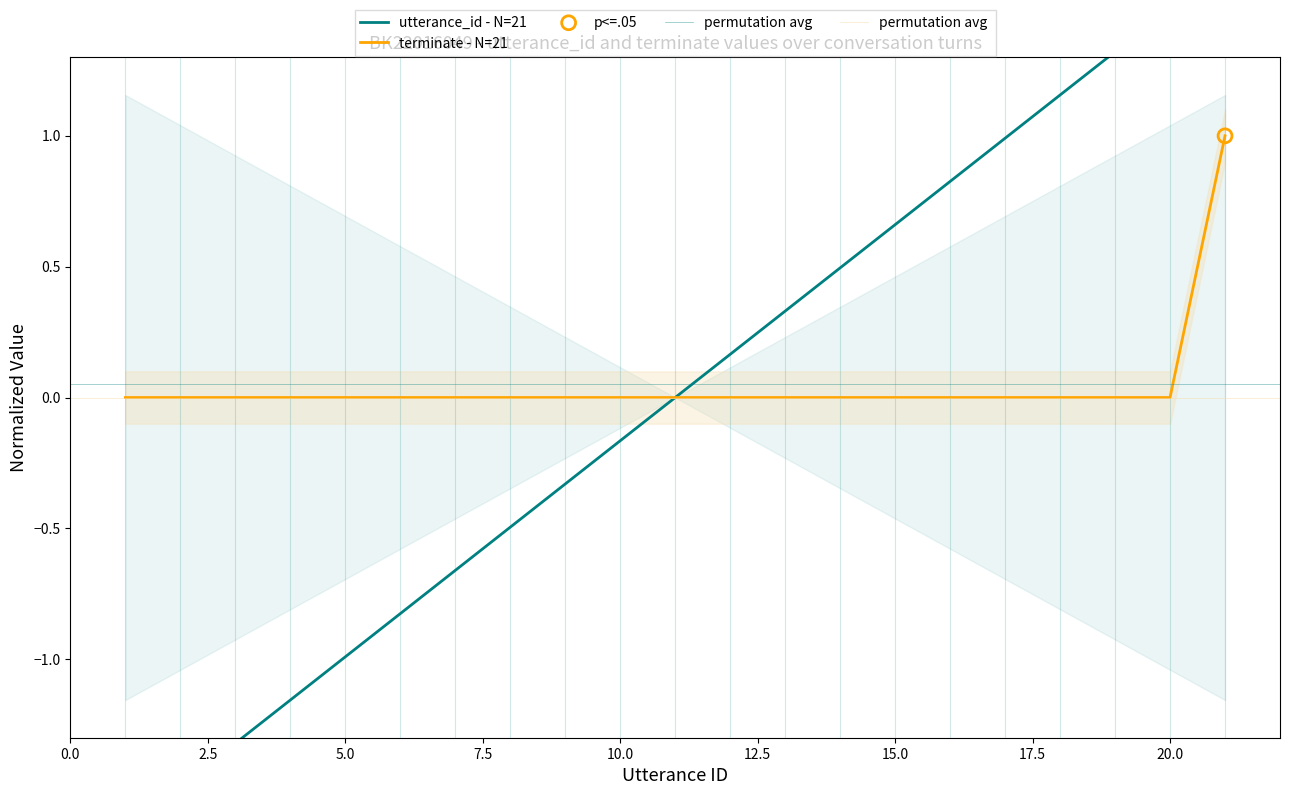

Which series reaches the minimum Y coordinate?

utterance_id